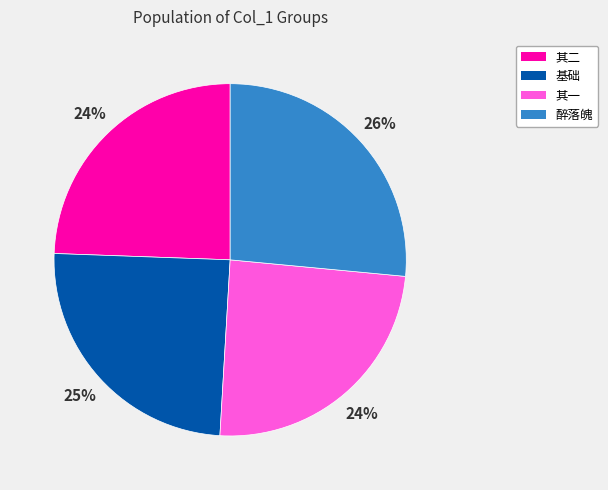

To the nearest percent, what is the difference between the largest and smallest slice percentages?

2%